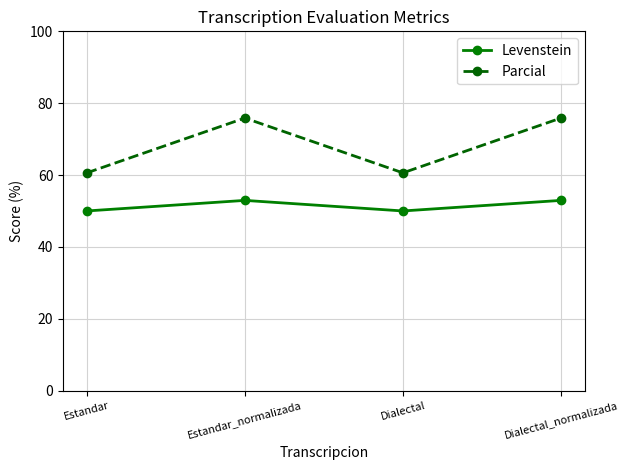

Where is the first local maximum for Parcial?

Estandar_normalizada